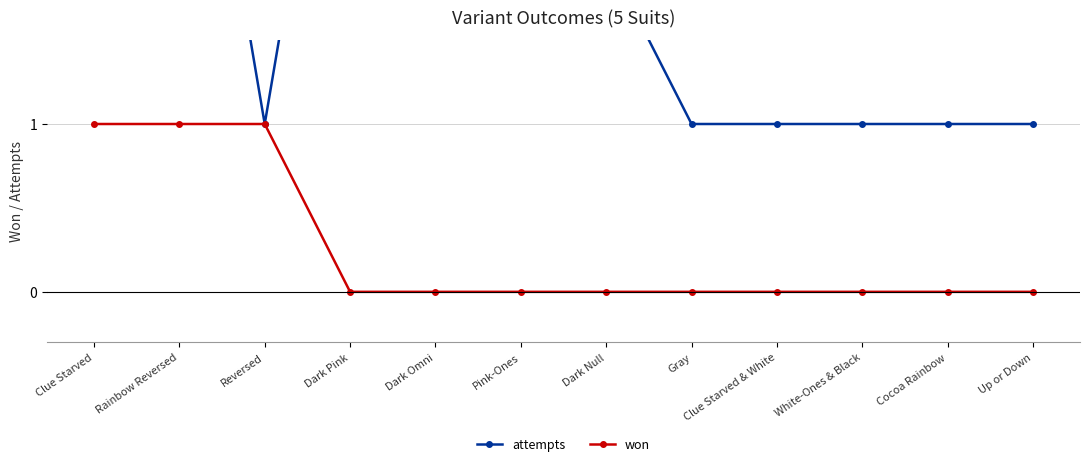

Reading left to right, what are all the values shown in this chart?

attempts: 5	4	1	4	4	3	2	1	1	1	1	1
won: 1	1	1	0	0	0	0	0	0	0	0	0